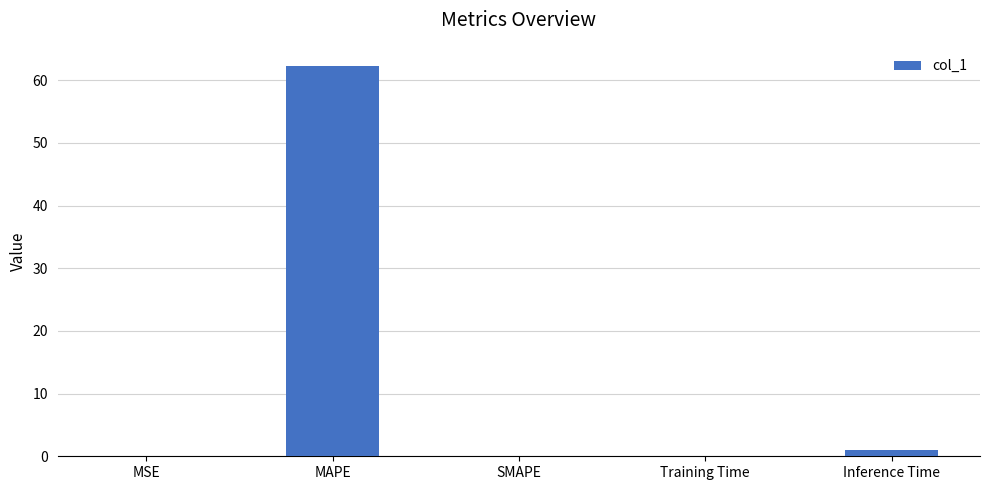

What is the maximum value shown in the chart?

62.2